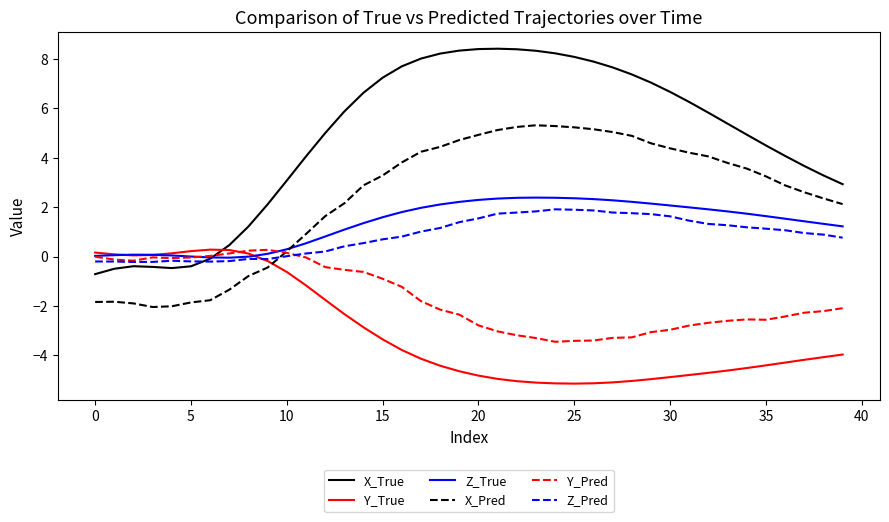

Which series has the largest range (max minus min)?

X_True